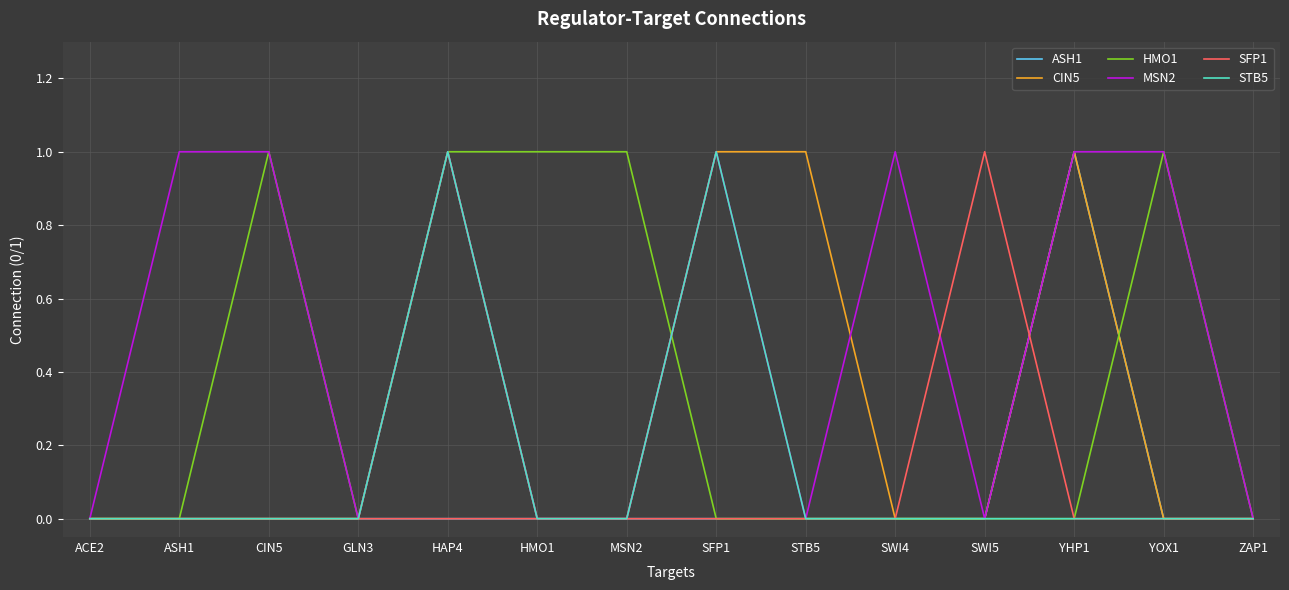

What position from the left is MSN2?

7